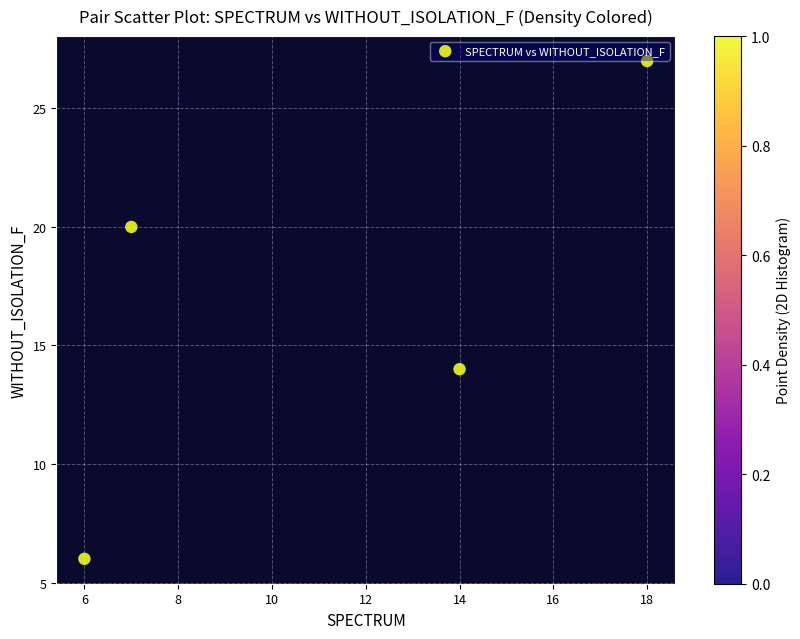

What is the range of X values (max minus min)?

12